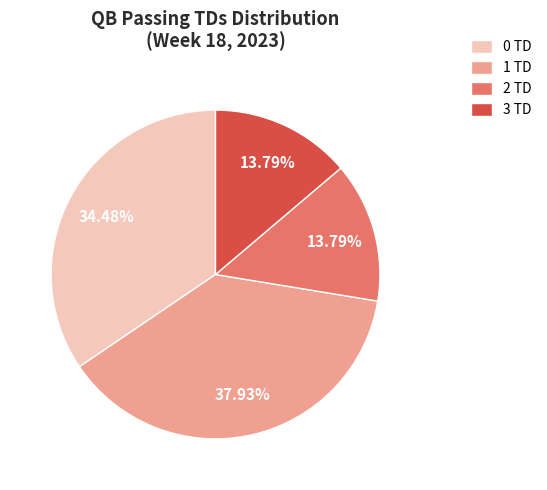

To the nearest percent, what portion does 2 TD represent?

14%